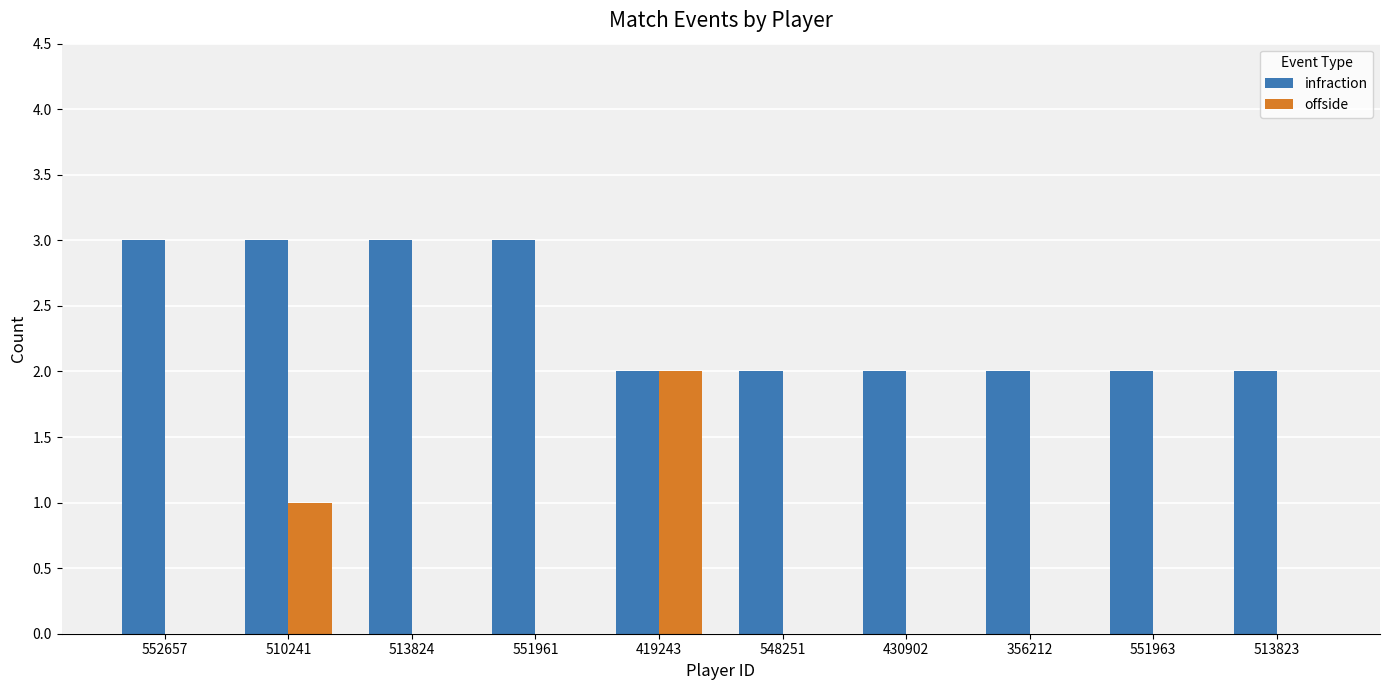

The value of offside at 513824 is 0. True or false?

True